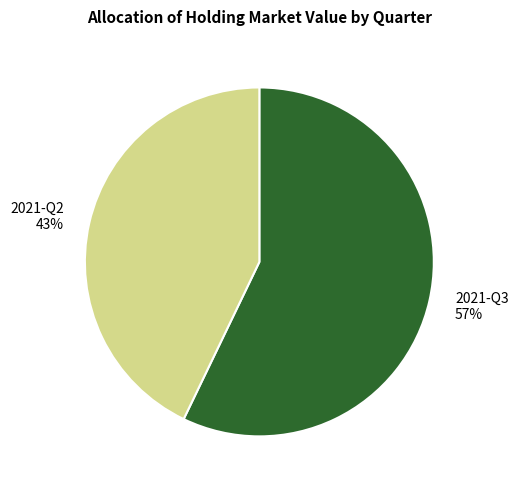

What percentage is the 2021-Q2 slice, to the nearest percent?

43%